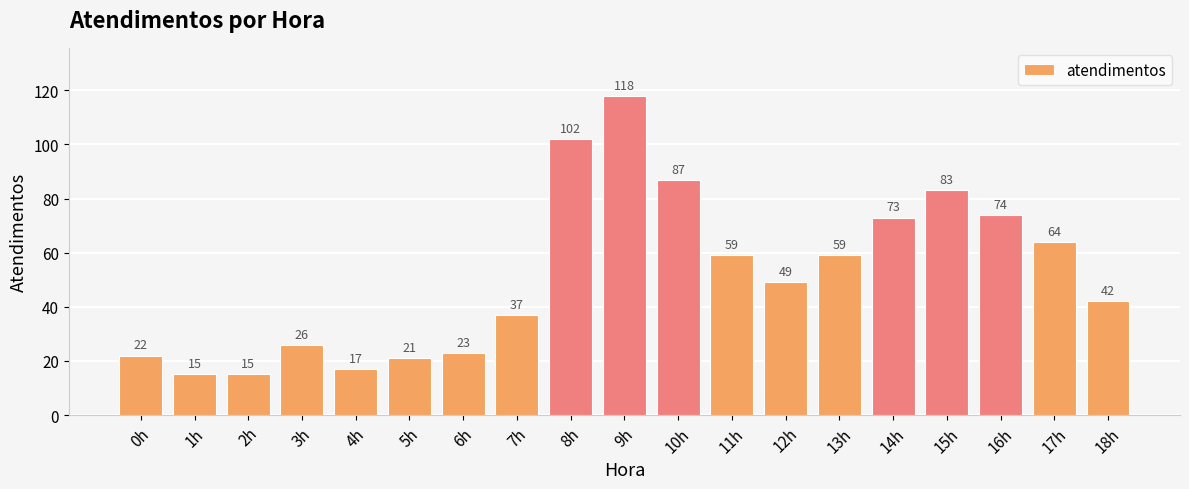

At which label does the data first exceed 49?

8h